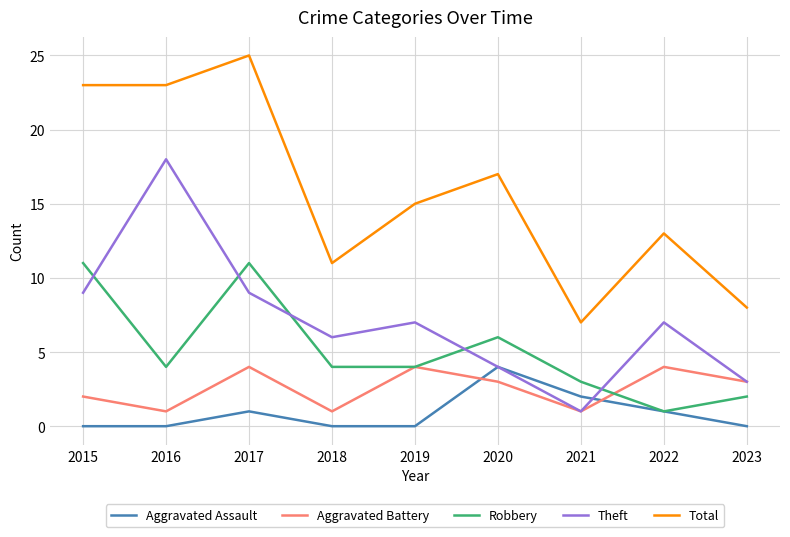

What is the total value across all series at 2021?

14